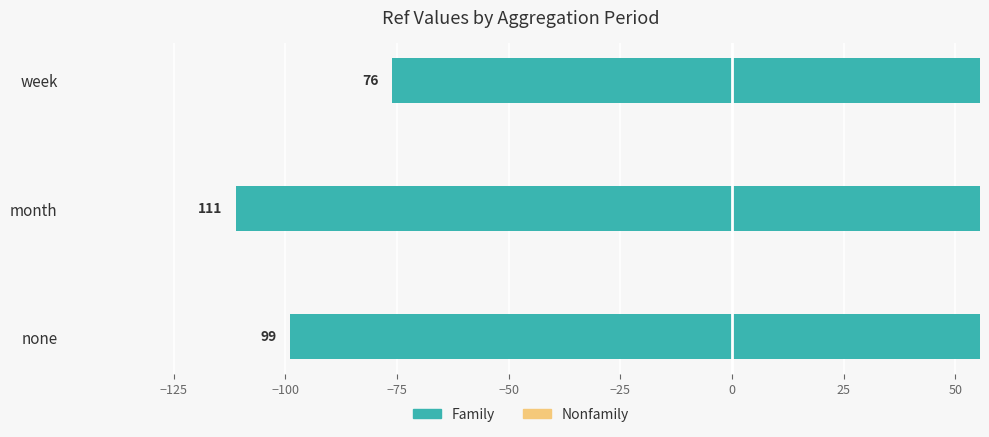

How many groups of bars are there?

3